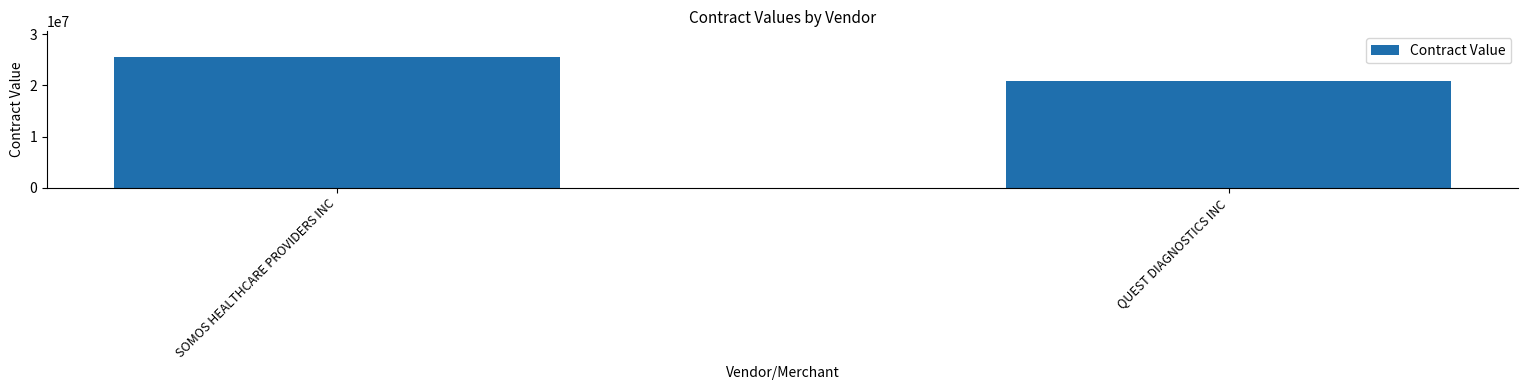

Is it true that the value at SOMOS HEALTHCARE PROVIDERS INC is 25500000?

True